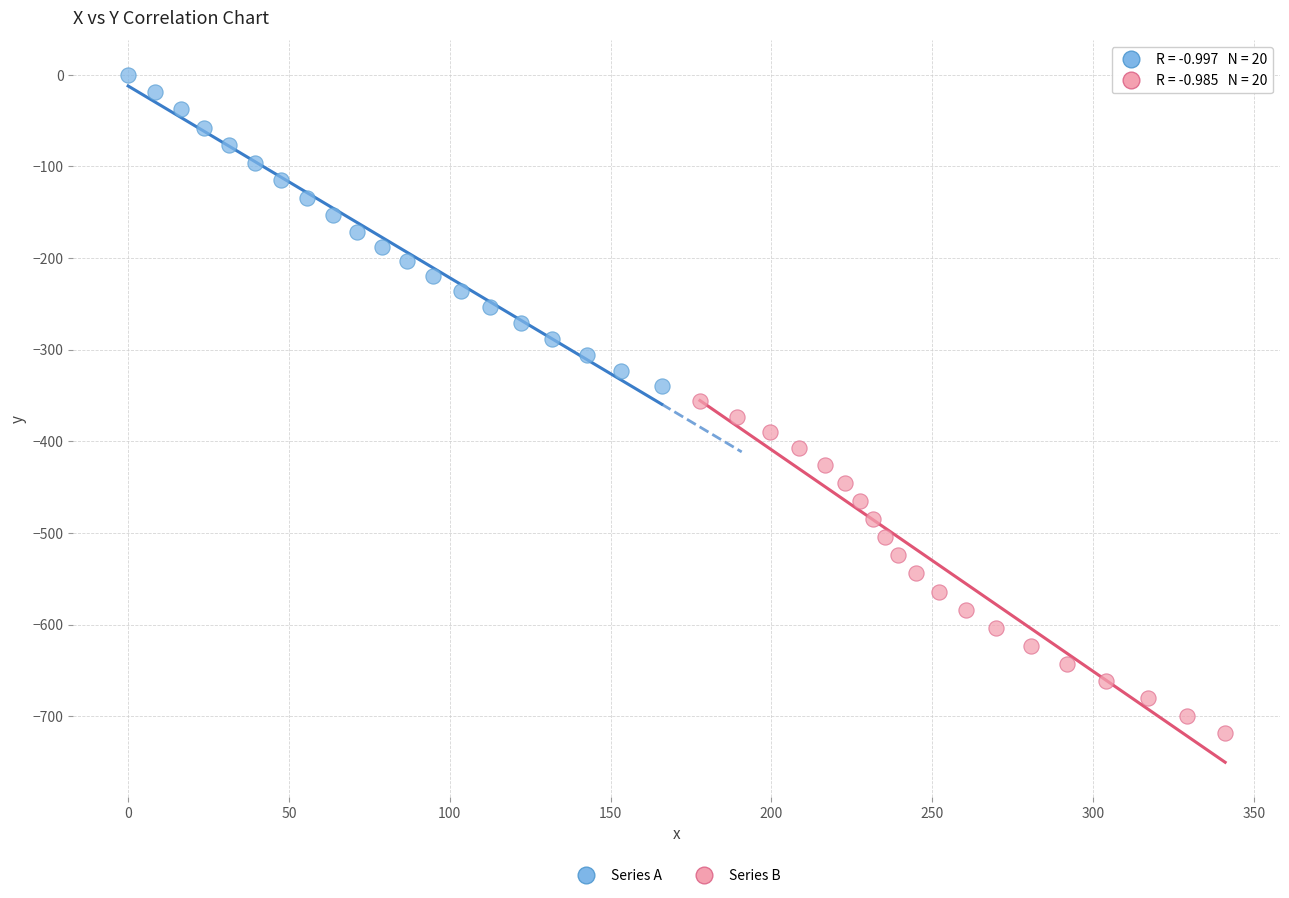

What are all the series names shown in the legend?

Series A, Series B